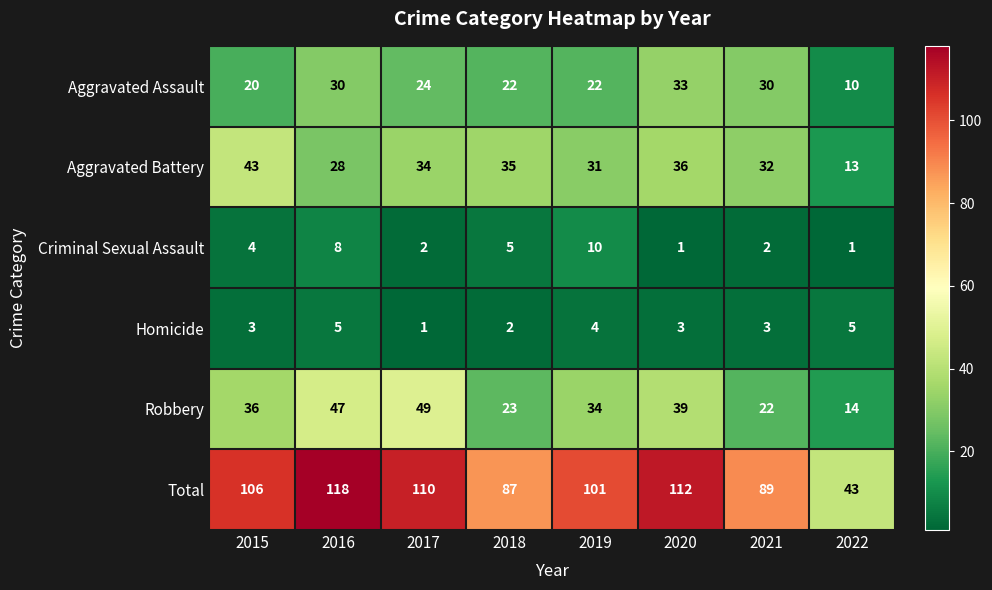

Which series has the largest range (max minus min)?

Total